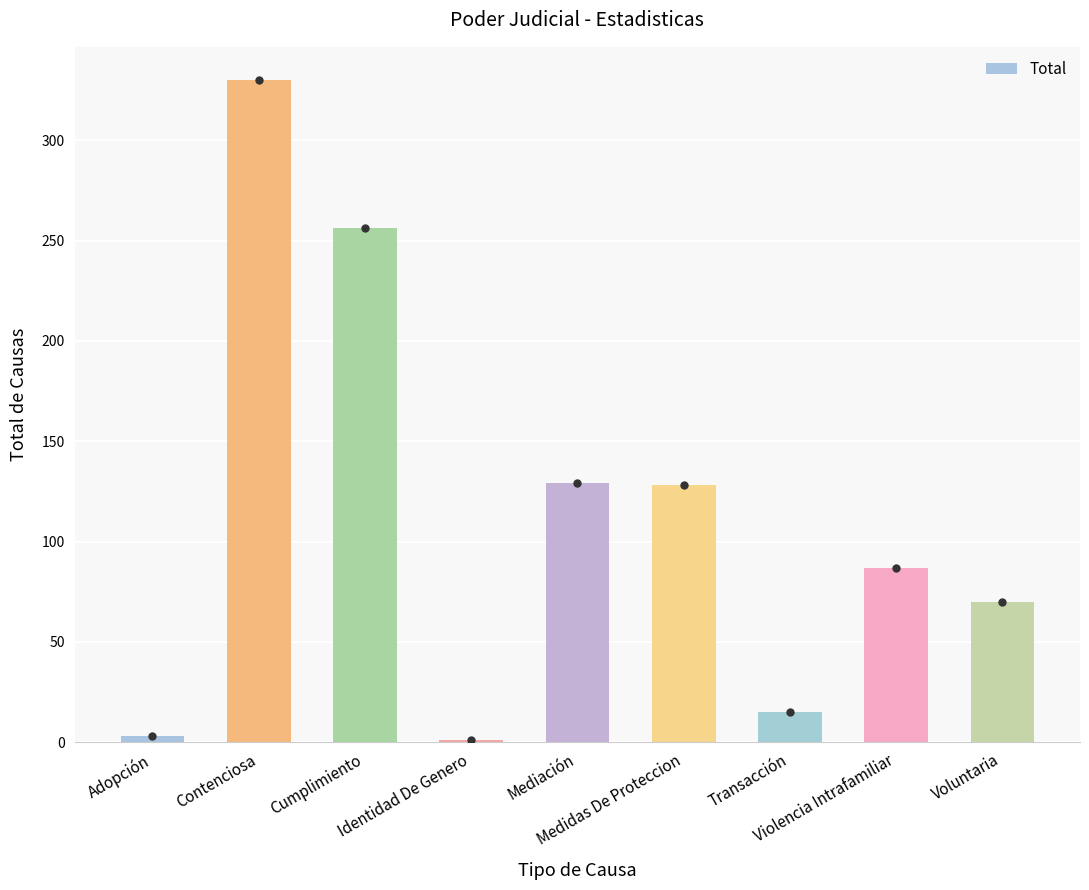

What is the greatest value displayed?

330